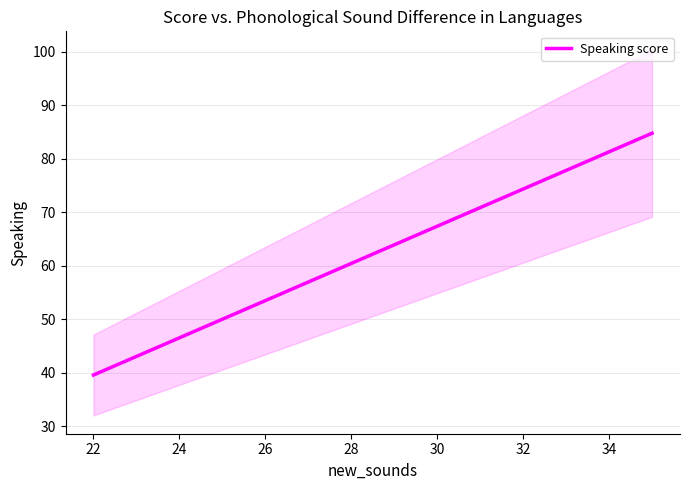

What is the value of the 1st point from the left?

39.6